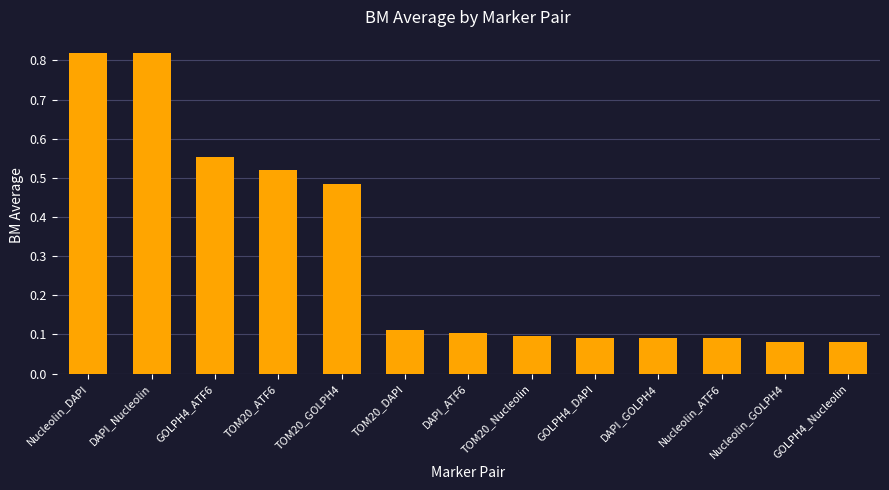

What is the sum of all values?

3.9